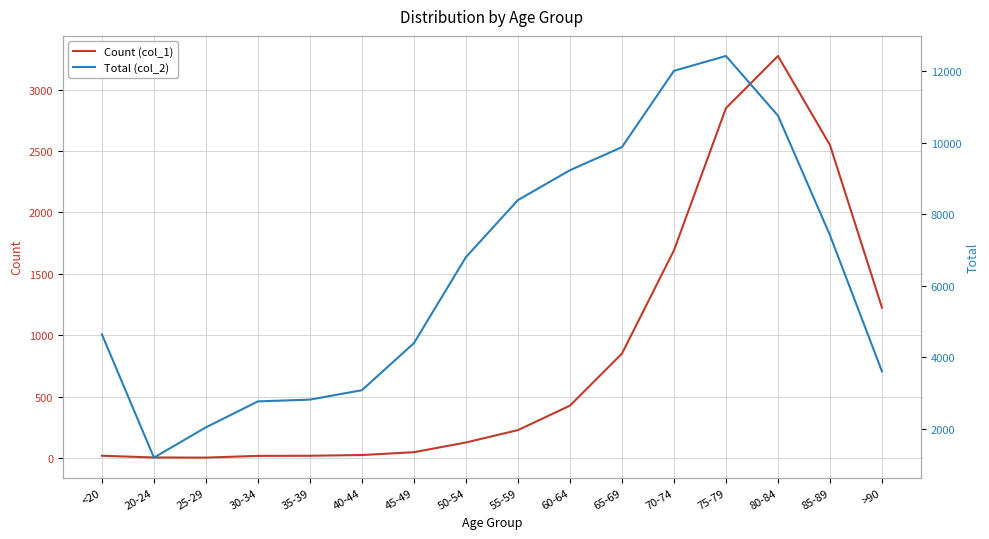

What is the highest value of the Count (col_1) series?

3273